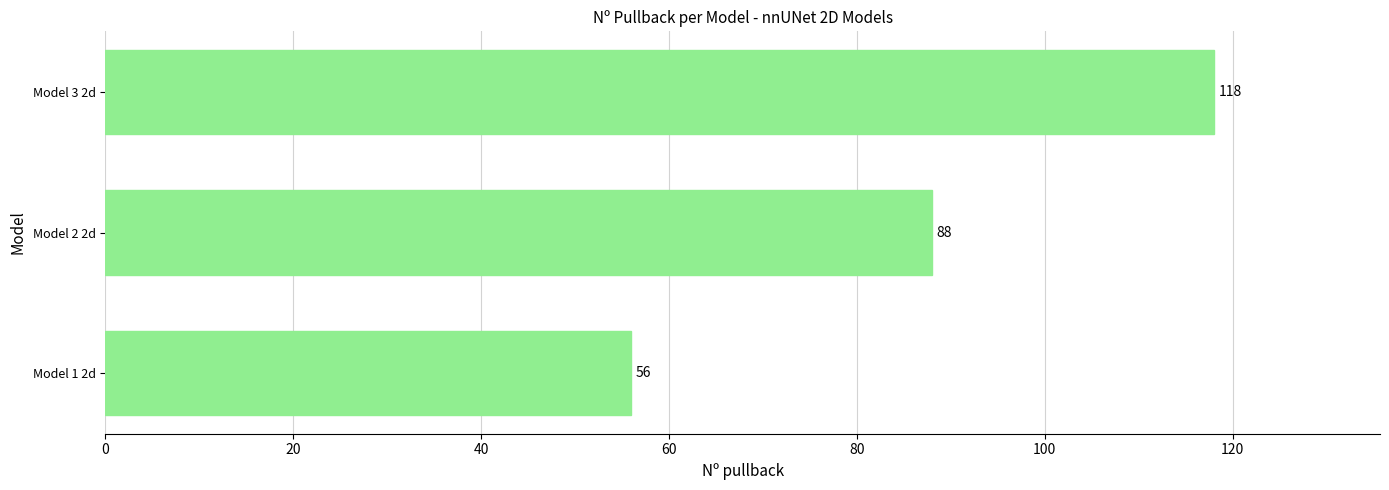

Rank the categories by value from highest to lowest.

Model 3 2d, Model 2 2d, Model 1 2d